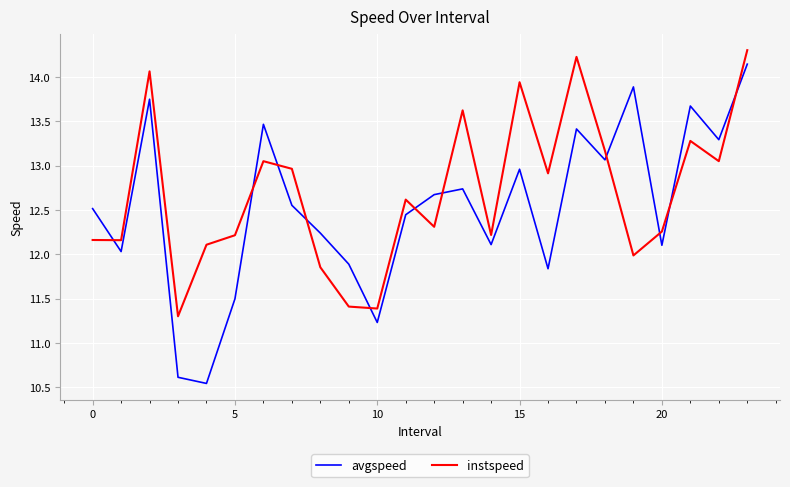

List the series in order of their overall mean, lowest first.

avgspeed, instspeed